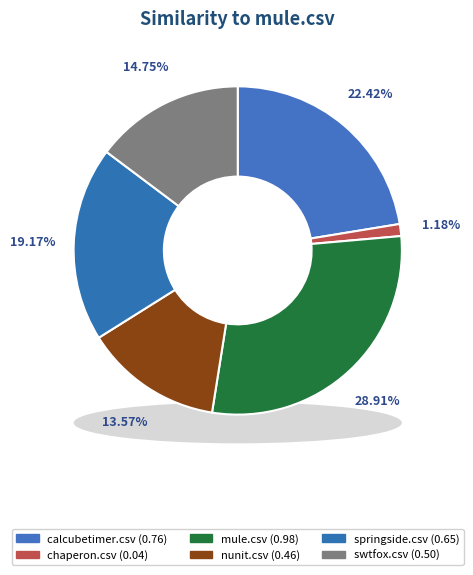

What is the total percentage of nunit.csv and chaperon.csv?

14.7%